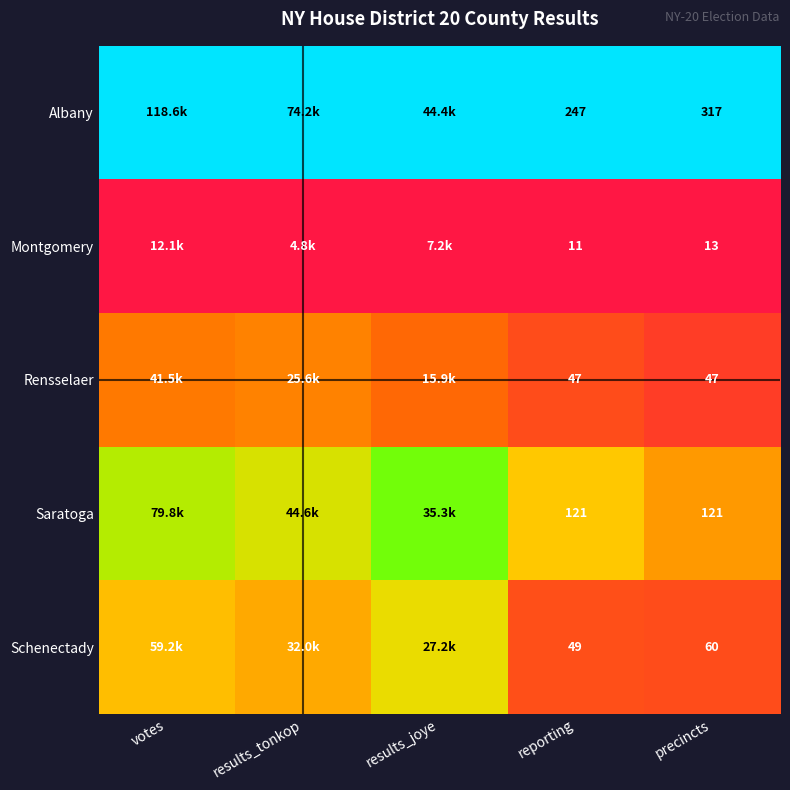

Rank the series at reporting from highest to lowest value.

Albany, Saratoga, Schenectady, Rensselaer, Montgomery